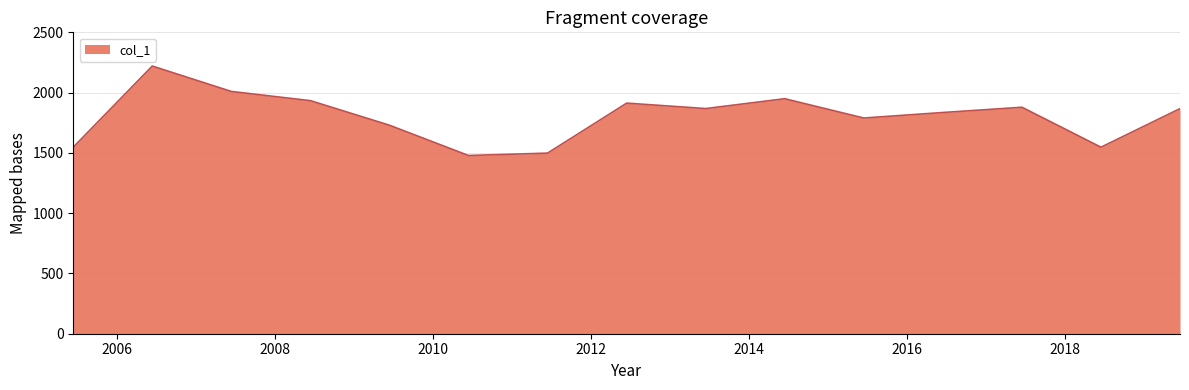

What is the minimum value shown in the chart?

1478.3